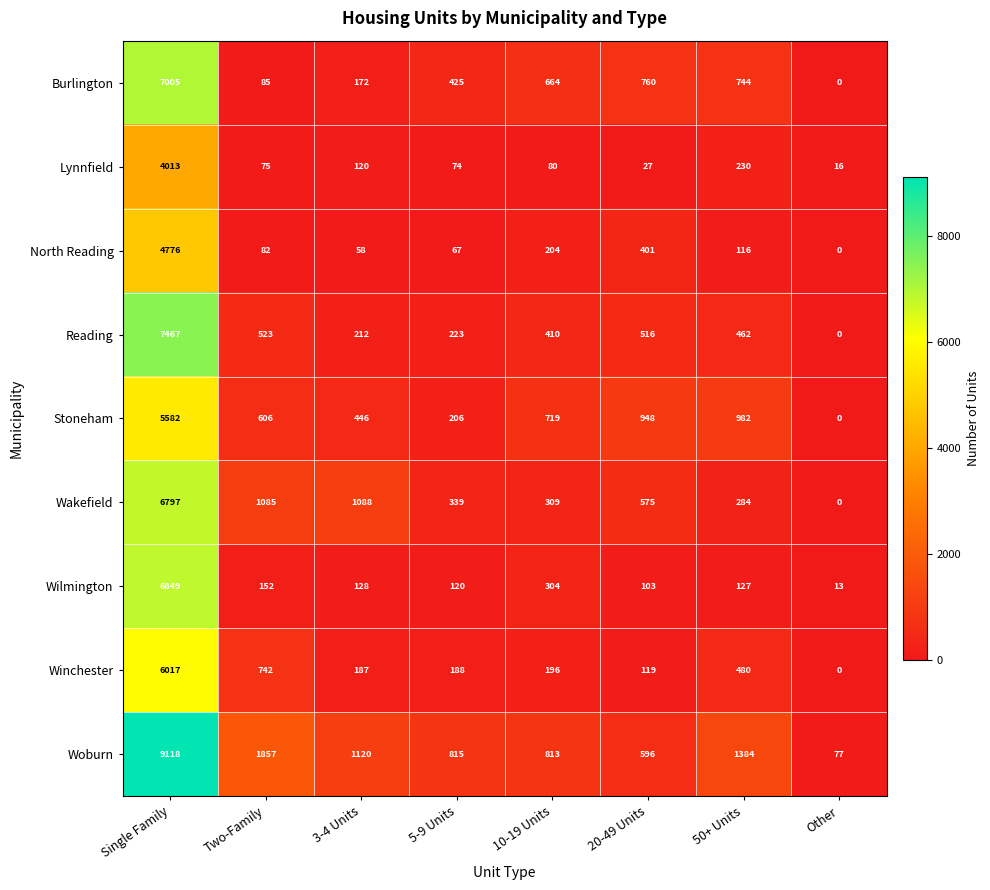

Between 5-9 Units and 50+ Units, which series saw the biggest shift?

Stoneham